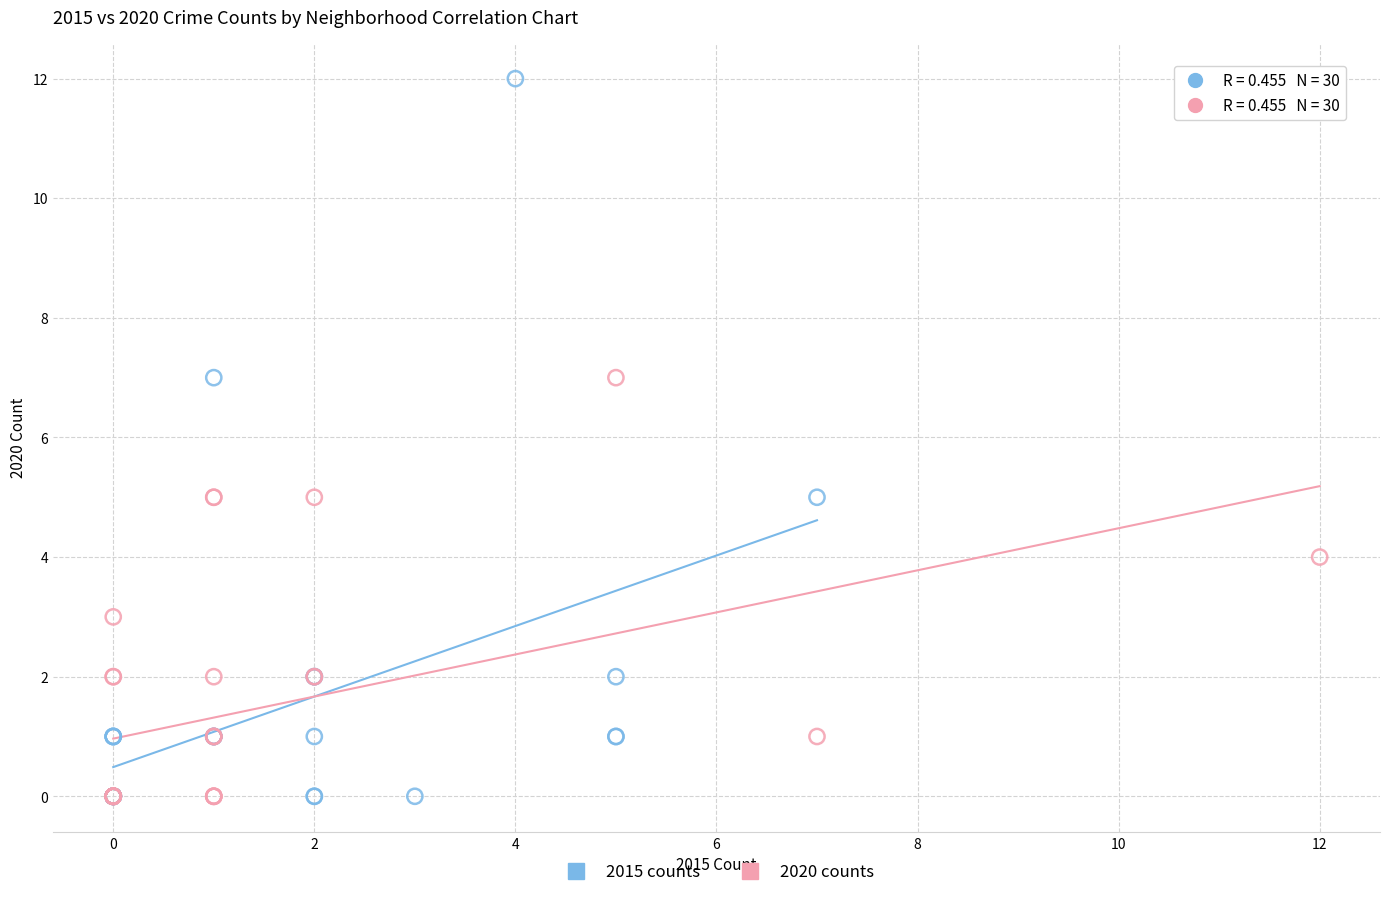

Which series has the largest Y range (max minus min)?

2015 counts